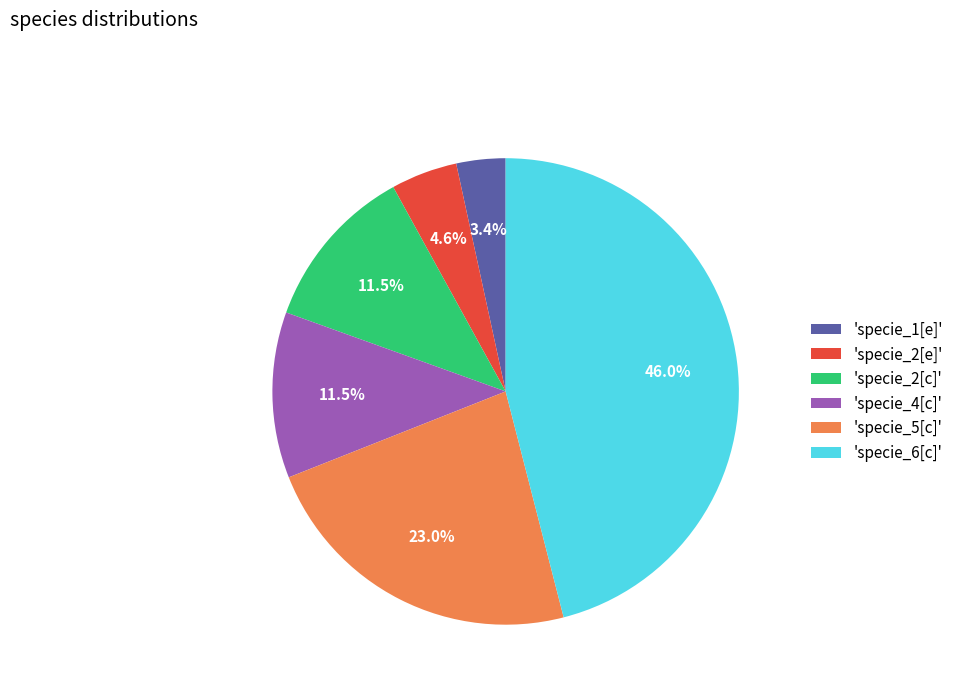

Between 'specie_6[c]' and 'specie_1[e]', which is larger?

'specie_6[c]'